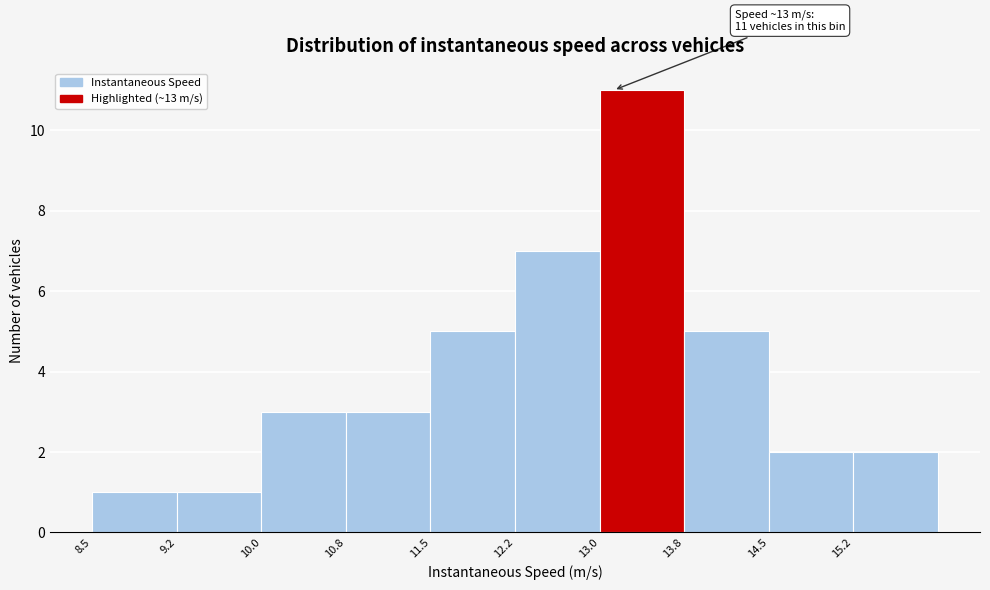

Over which range of the x-axis is the bar tallest?

13.00 to 13.75